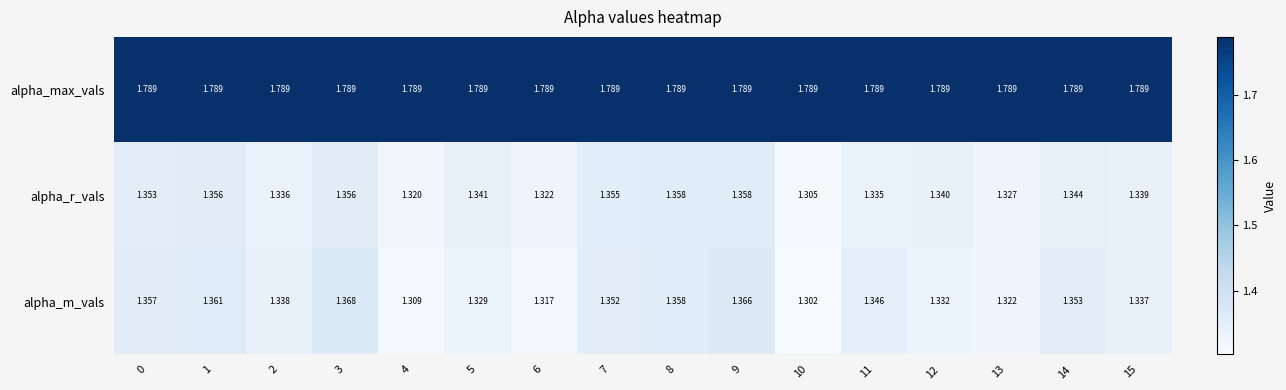

Between 3 and 7, which series saw the biggest shift?

alpha_m_vals